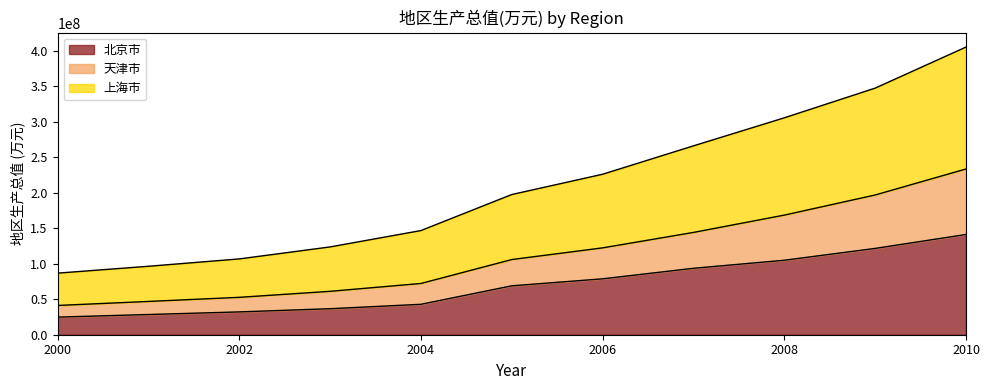

Where is 上海市 nearest to the value 245866450?

2006